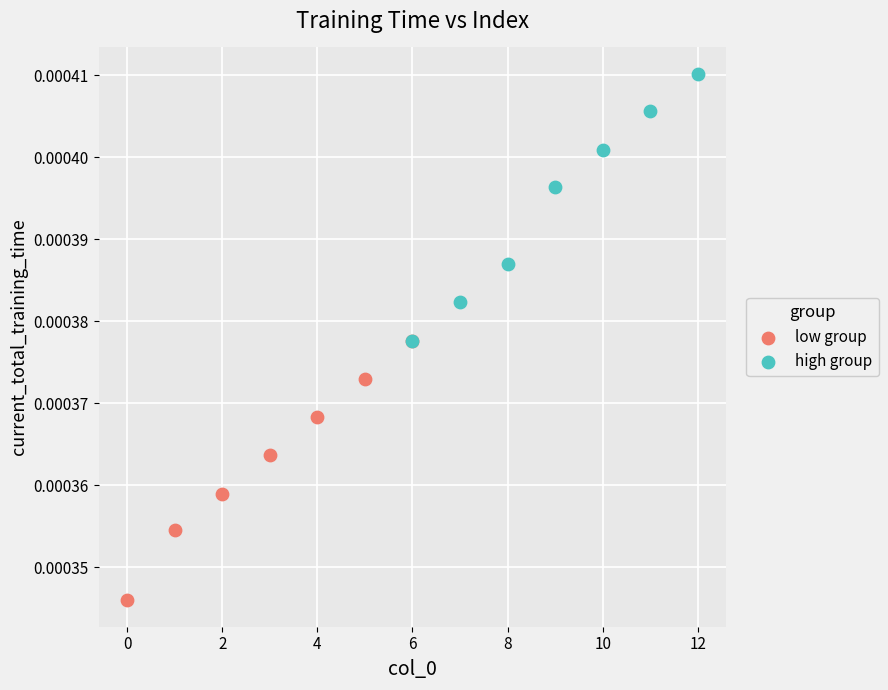

Which series contains the lowest Y value?

low group